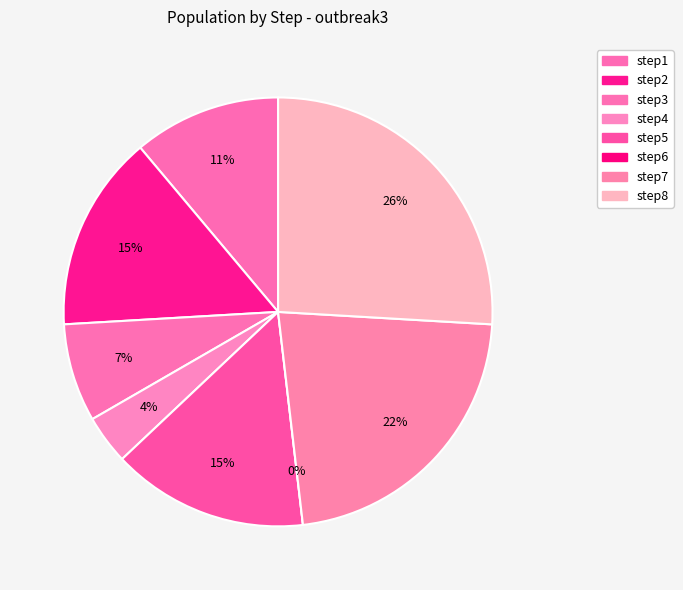

True or false: step6 accounts for 0% of the total.

True